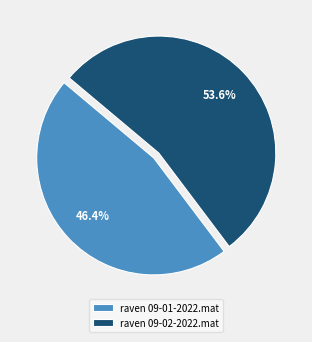

Count the number of slices in the pie.

2